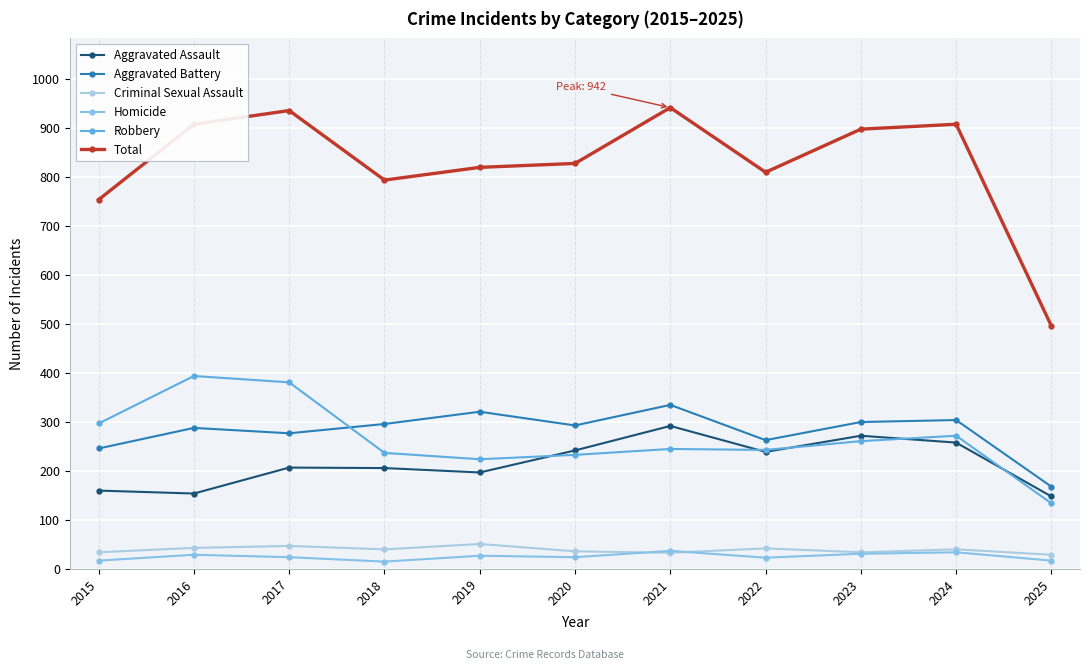

At which category does Homicide reach its first local peak?

2016